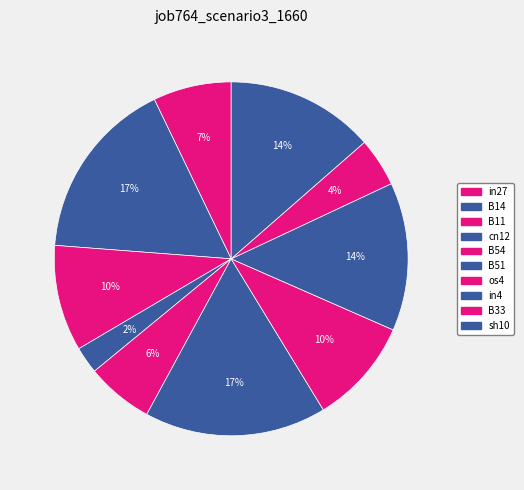

Count the number of slices in the pie.

10